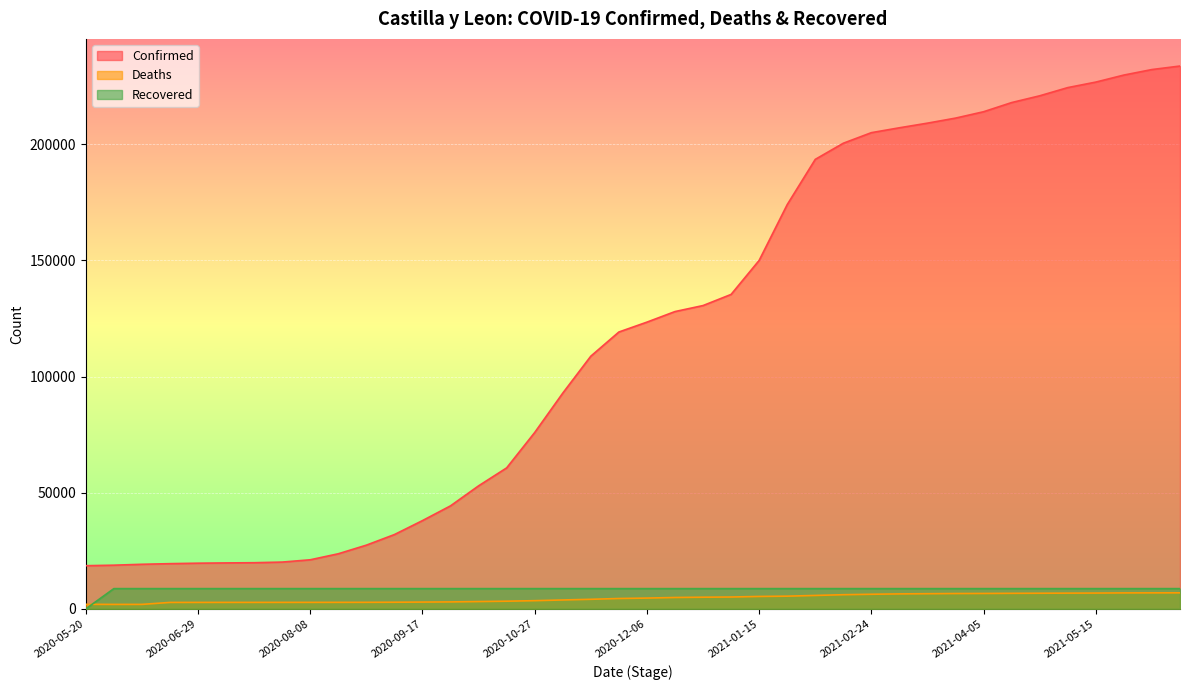

Is the value of Confirmed at 2020-09-17 greater than the value of Recovered at 2020-12-16?

Yes